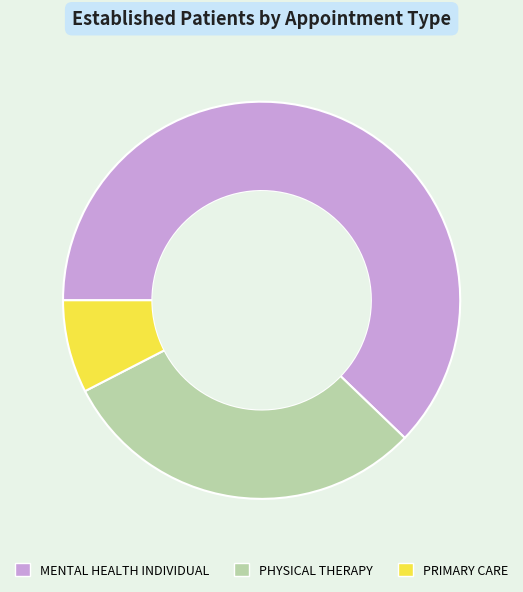

Is it true that PRIMARY CARE is 8% of the pie?

True